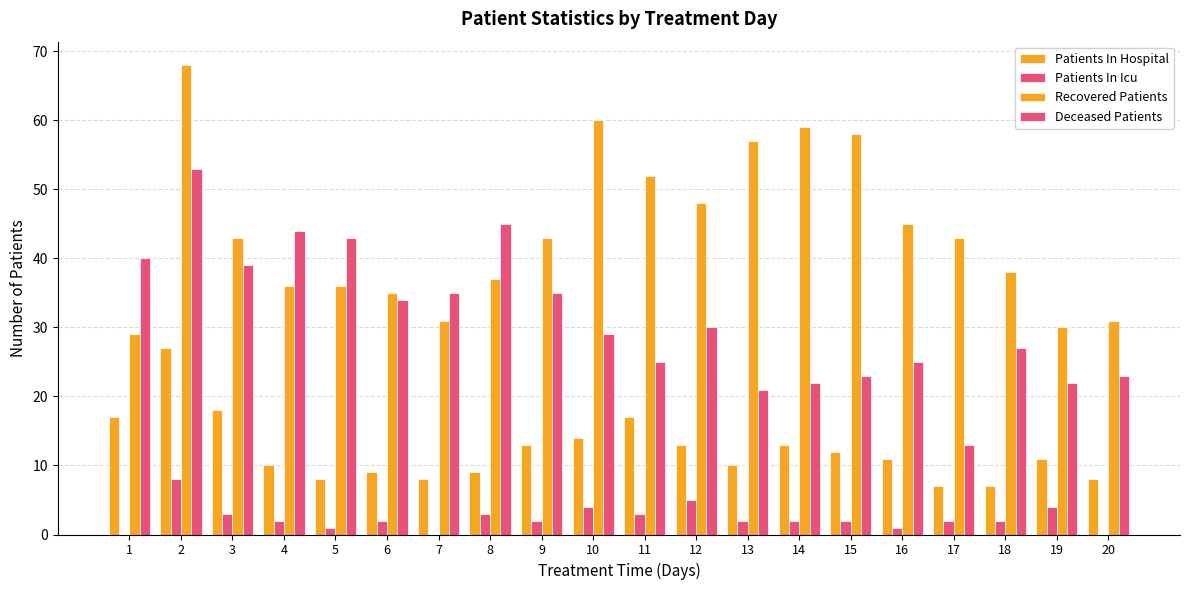

Rank the series at 6 from lowest to highest value.

Patients In Icu, Patients In Hospital, Deceased Patients, Recovered Patients